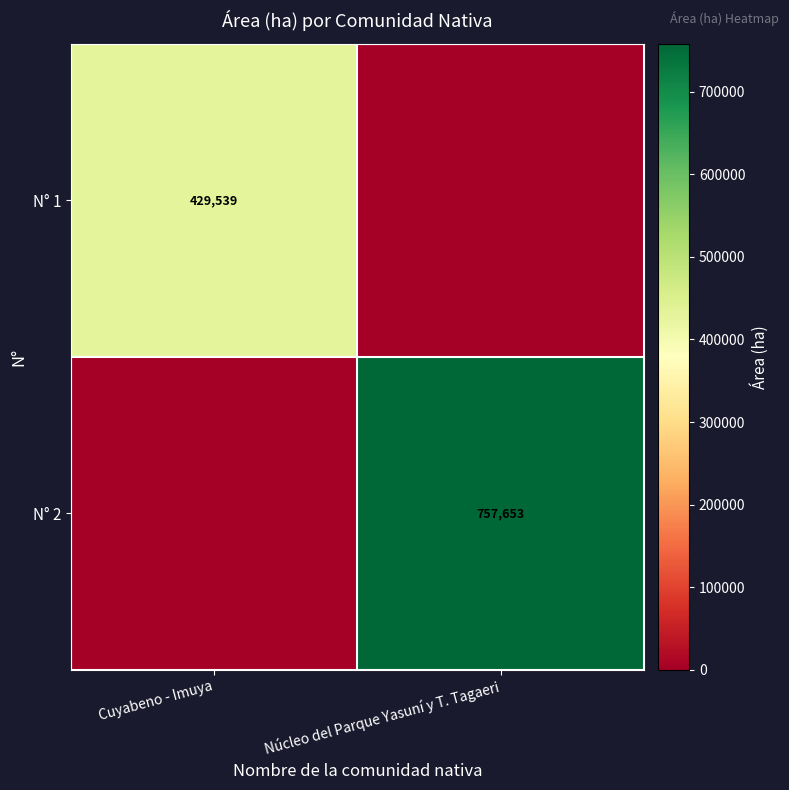

The value of N° 1 at Cuyabeno - Imuya is 429539. True or false?

True